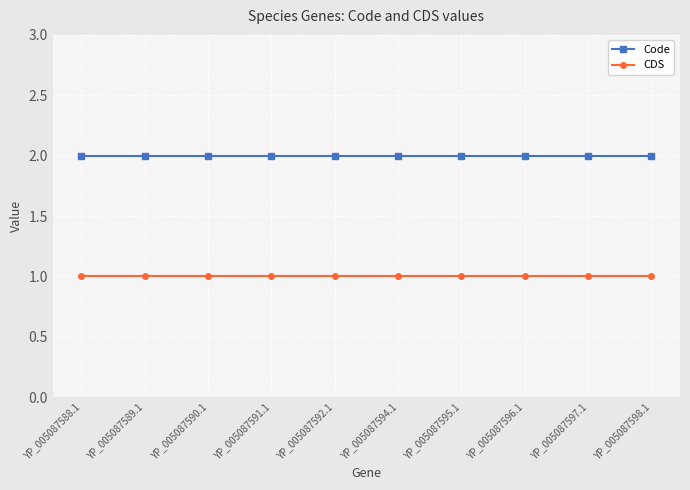

Is it true that CDS equals 1 at YP_005087594.1?

True